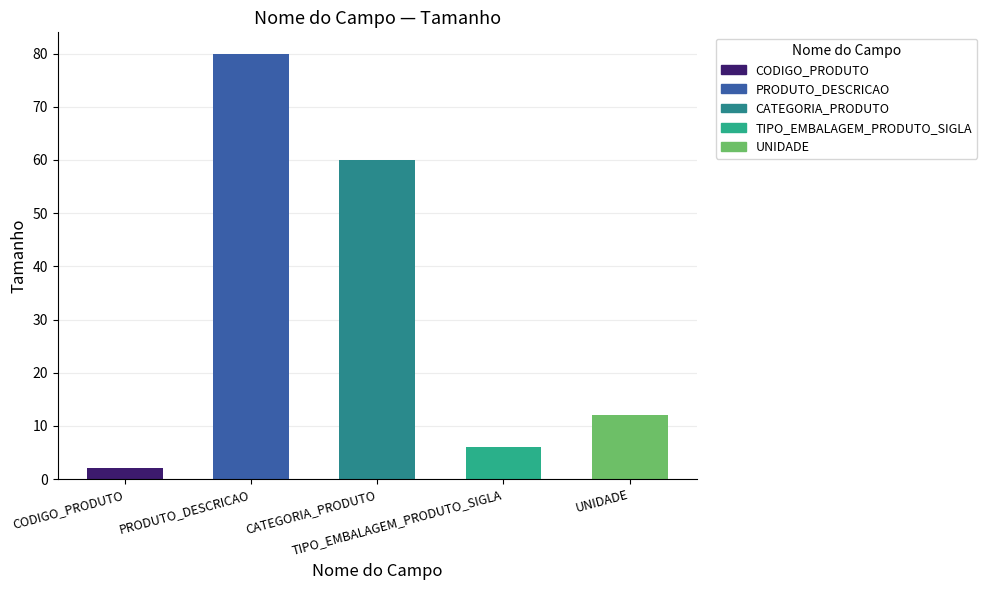

Reading left to right, what are all the values shown in this chart?

2	80	60	6	12